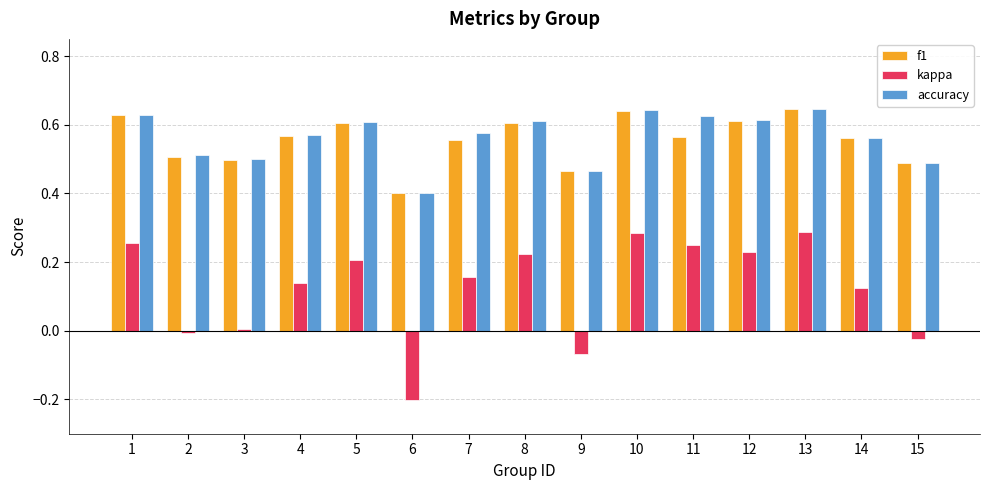

The accuracy series shows 1.0 at 1. True or false?

False